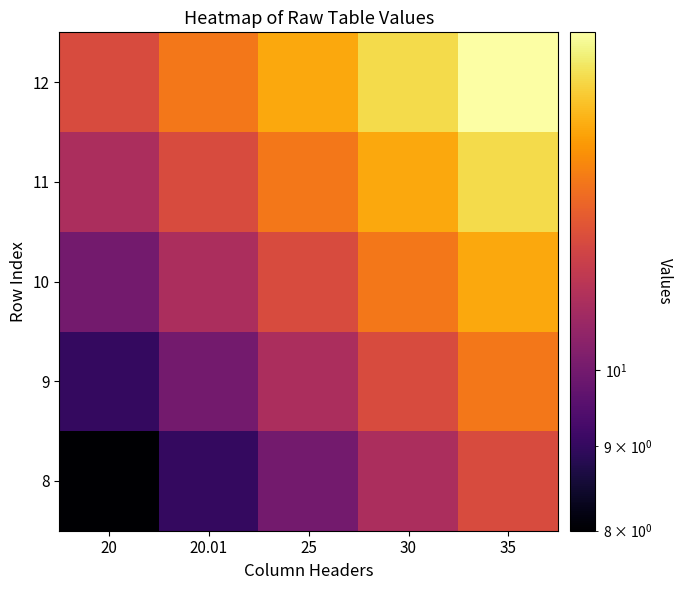

What is the greatest value displayed?

16